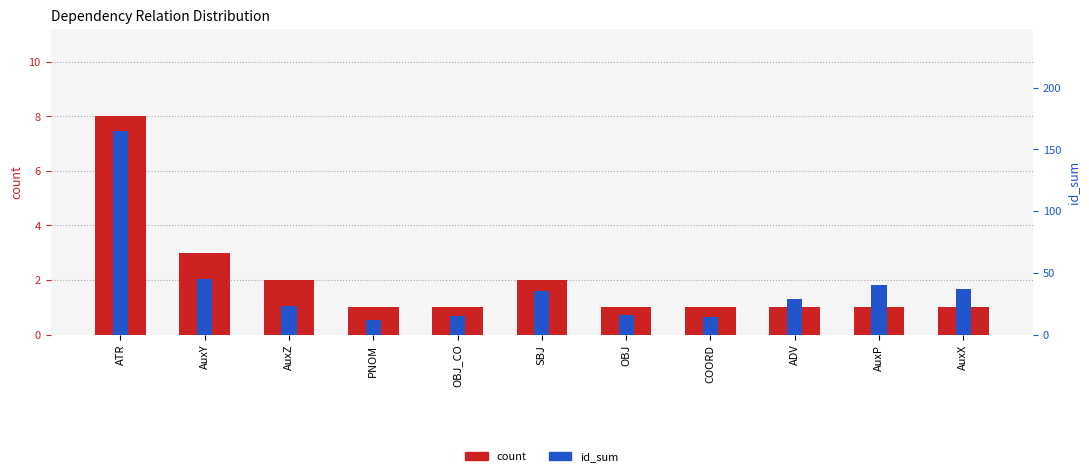

Reading left to right, list all the values displayed in this chart.

count: 8	3	2	1	1	2	1	1	1	1	1
id_sum: 165	45	23	12	15	35	16	14	29	40	37